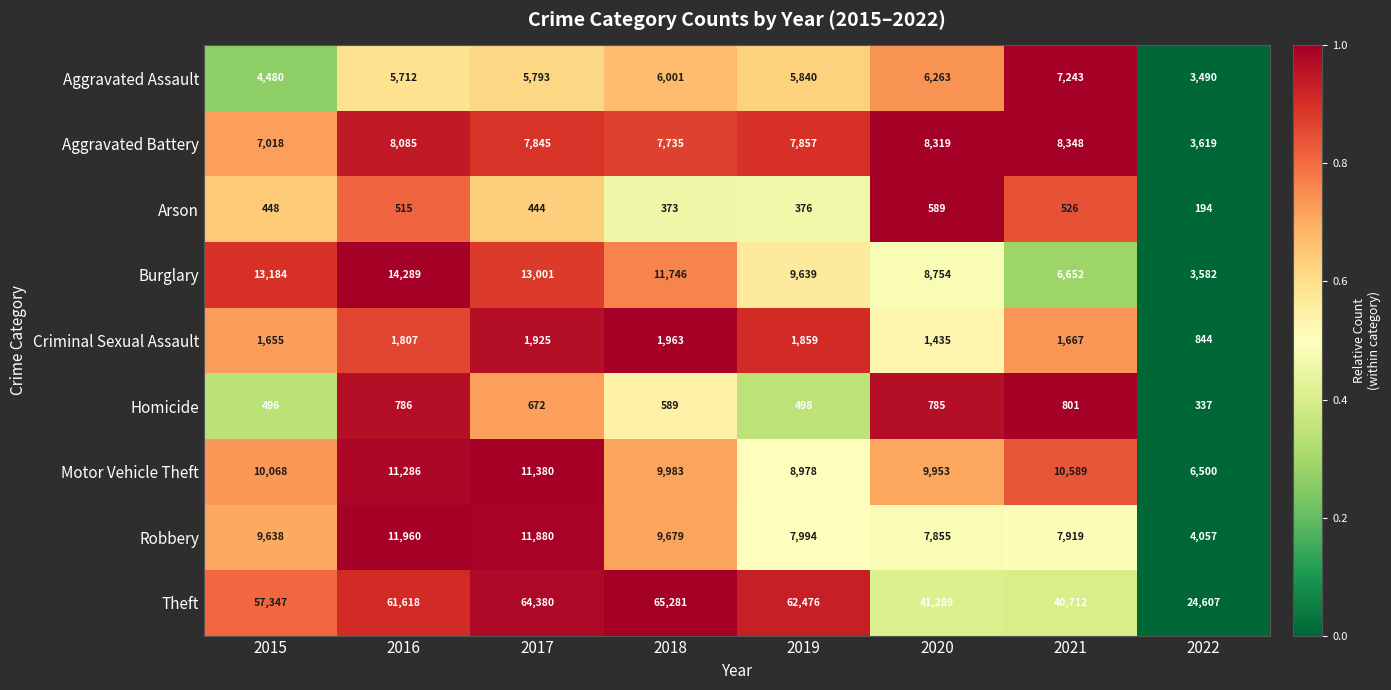

Rank the series by their maximum value, from lowest to highest.

Arson, Homicide, Criminal Sexual Assault, Aggravated Assault, Aggravated Battery, Motor Vehicle Theft, Robbery, Burglary, Theft